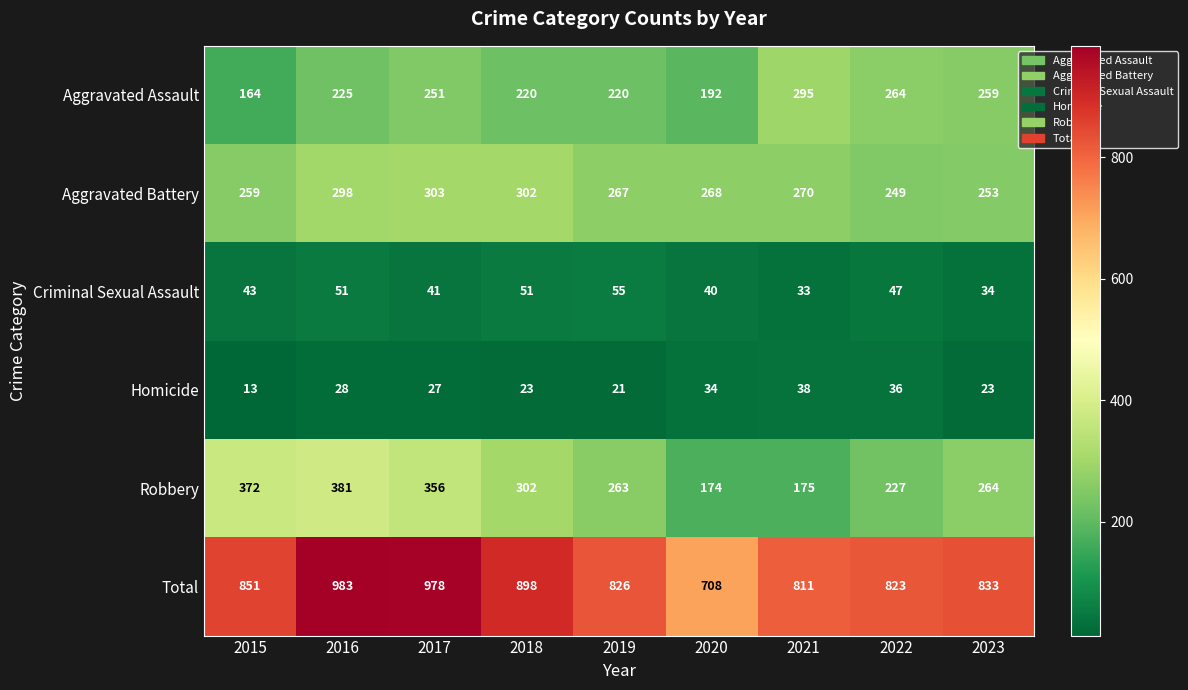

At which category is the sum across all series the highest?

2016